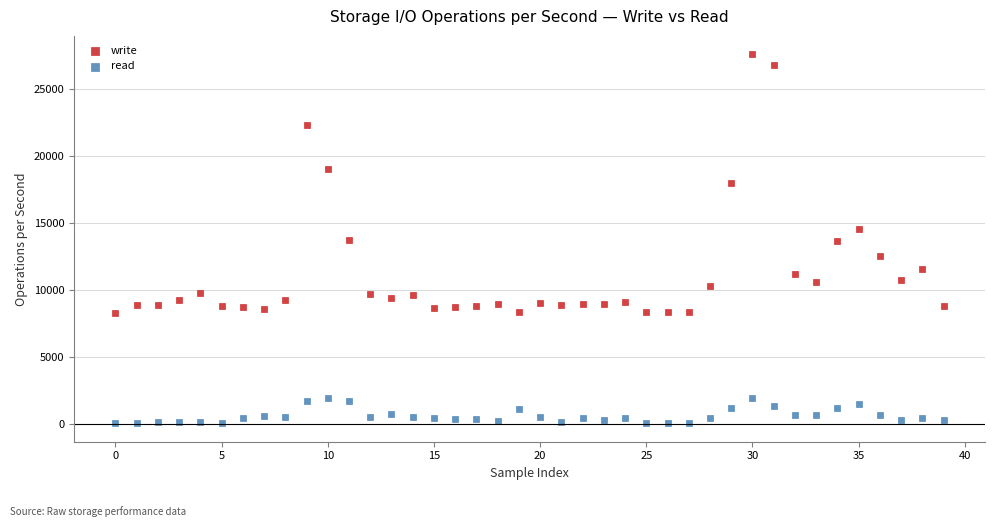

Across all data points, what is the range of Y values (max minus min)?

27480